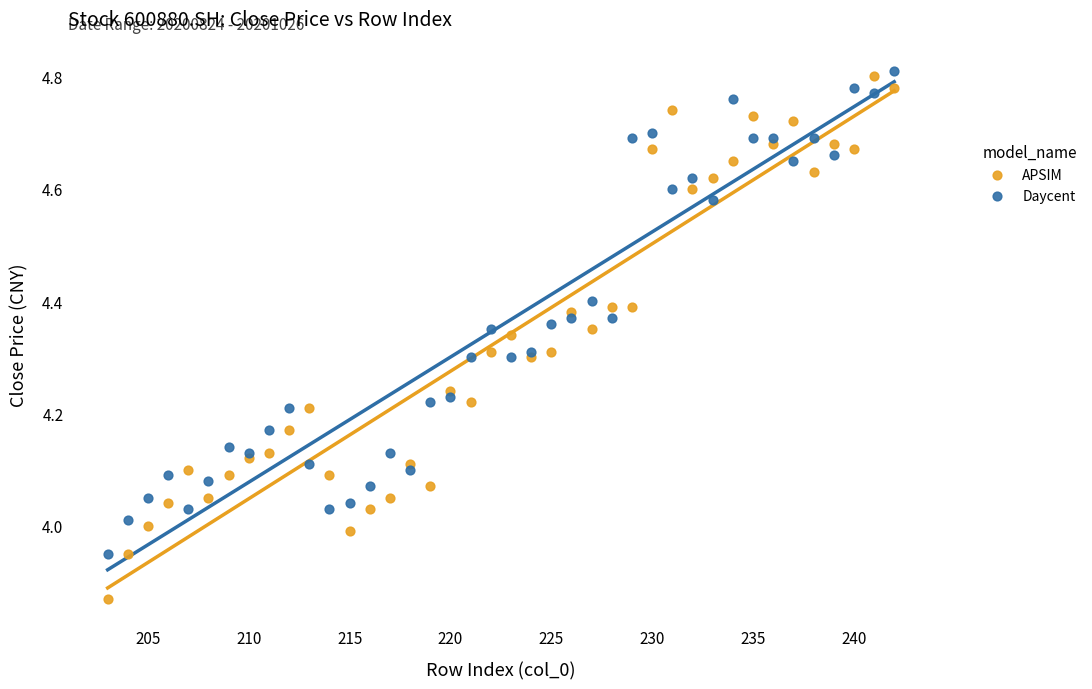

Which series contains the highest Y value?

Daycent